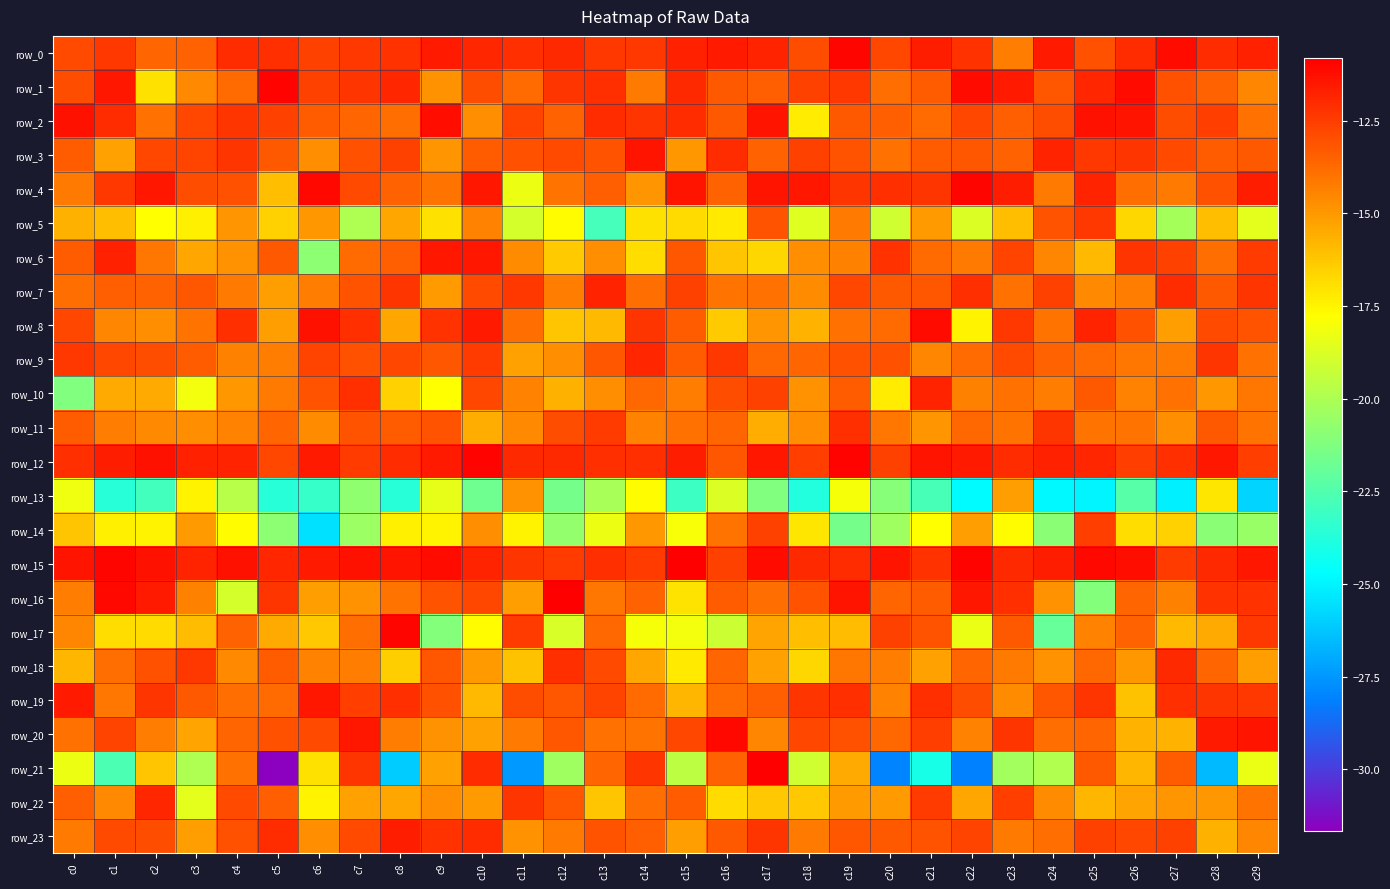

At which label does row_5 first exceed -16?

c0